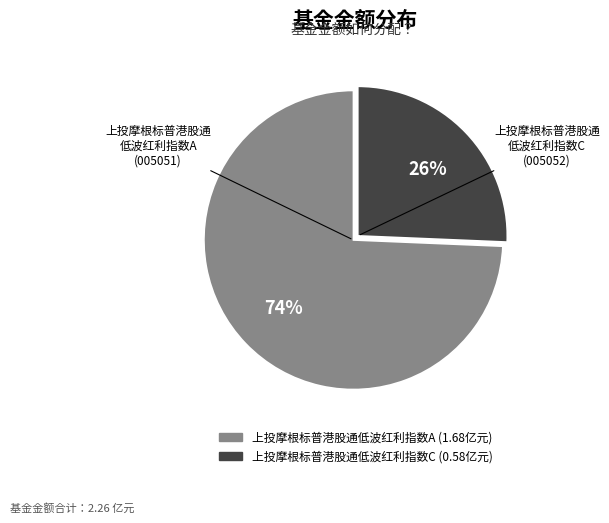

To the nearest percent, what is the combined percentage of 上投摩根标普港股通低波红利指数C and 上投摩根标普港股通低波红利指数A?

100%